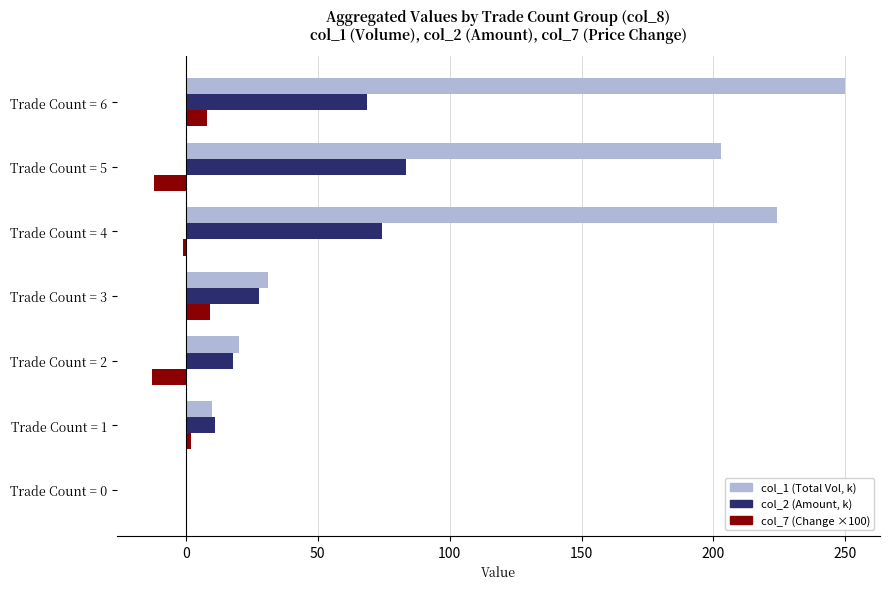

What is the sum of the col_1 (Total Vol, k) values at Trade Count = 5 and Trade Count = 0?

203.0